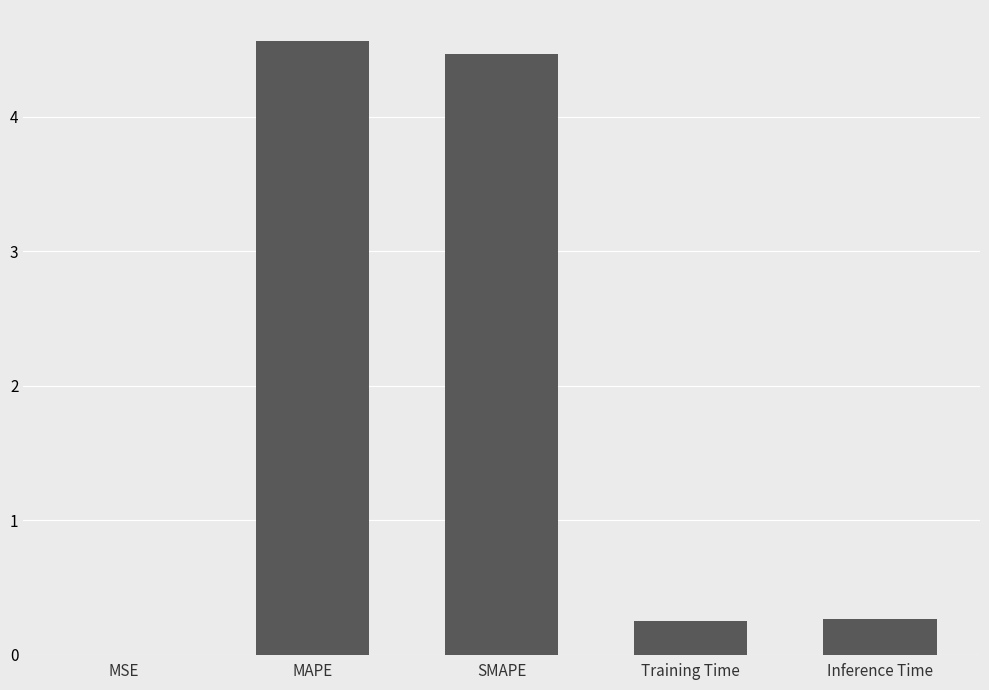

True or false: the data shows 3.2 at MAPE.

False